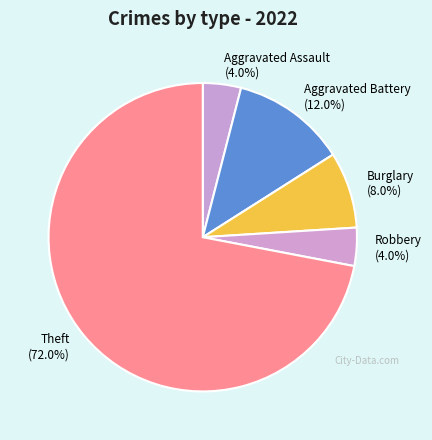

Which slice is the largest?

Theft (72.0%)